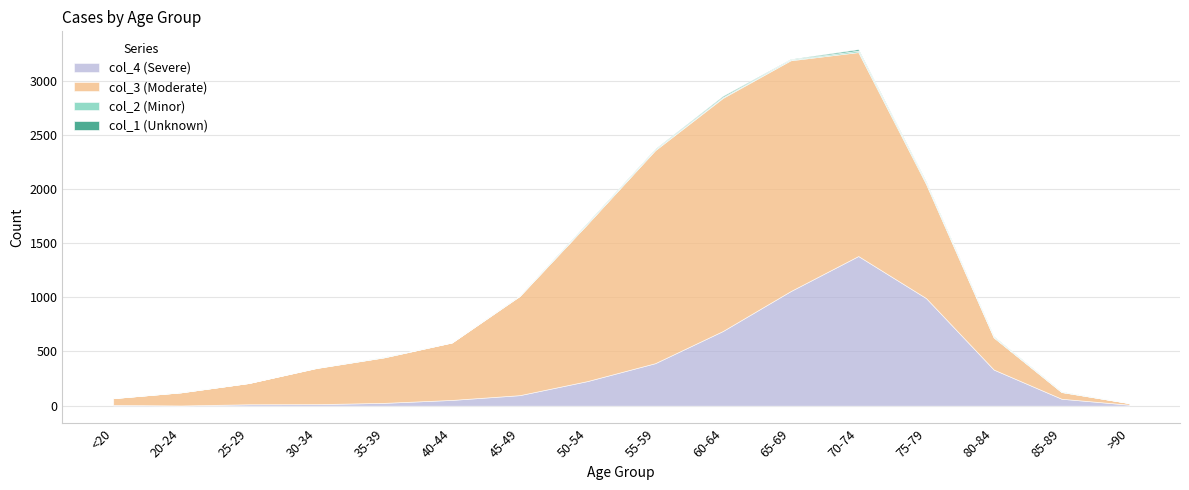

Which has a higher value, 65-69 or <20?

65-69